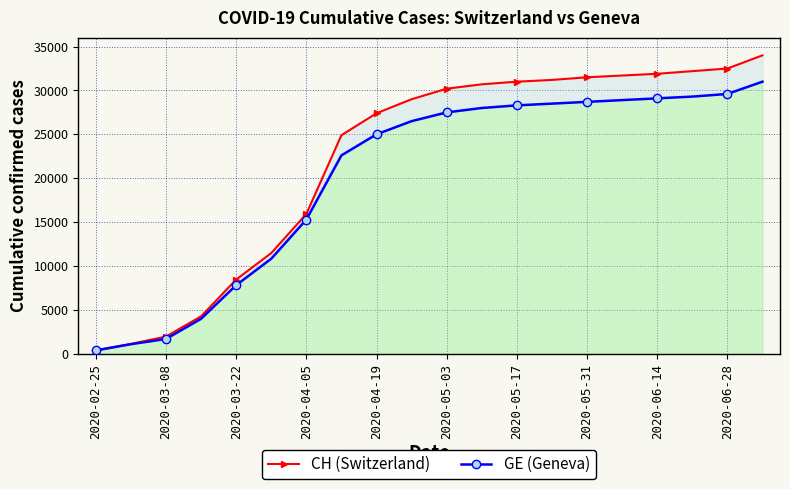

What are all the series names shown in the legend?

CH (Switzerland), GE (Geneva)